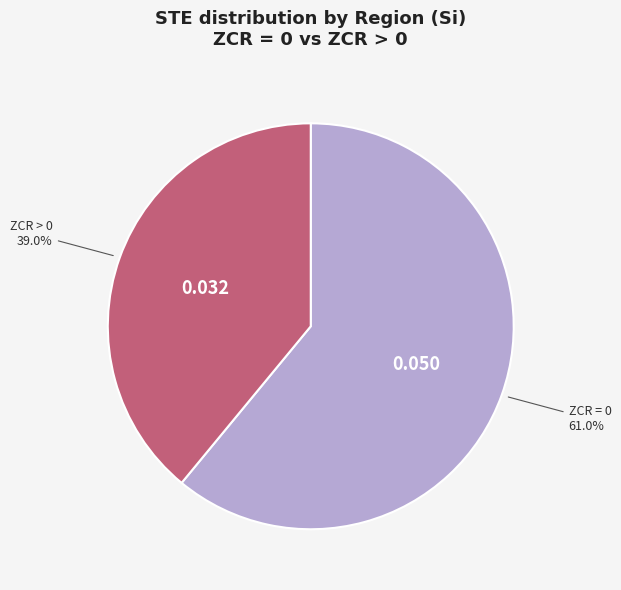

Is there any slice that represents more than half of the pie?

Yes